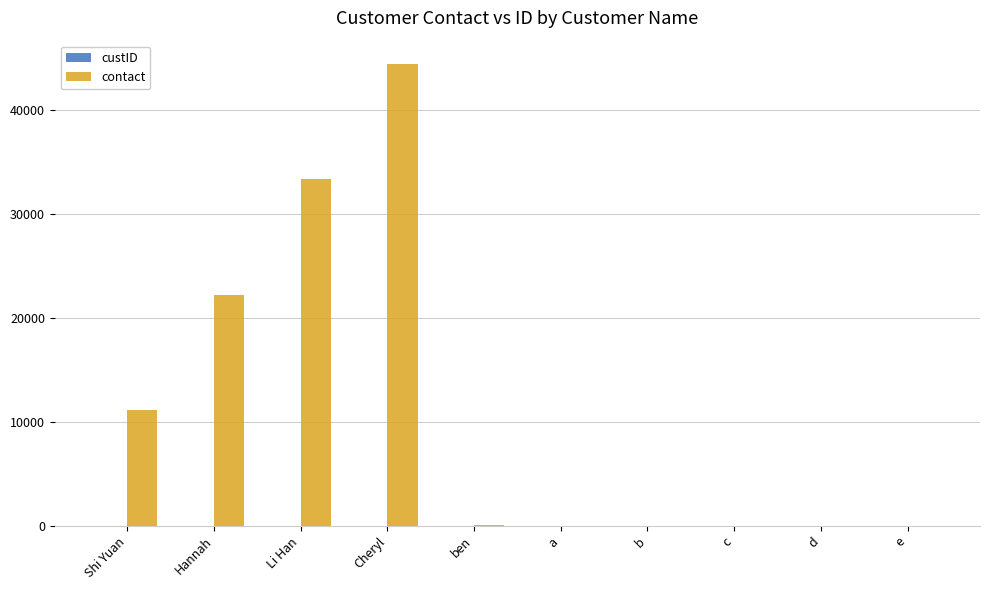

True or false: contact has a value of 18061 at Shi Yuan.

False